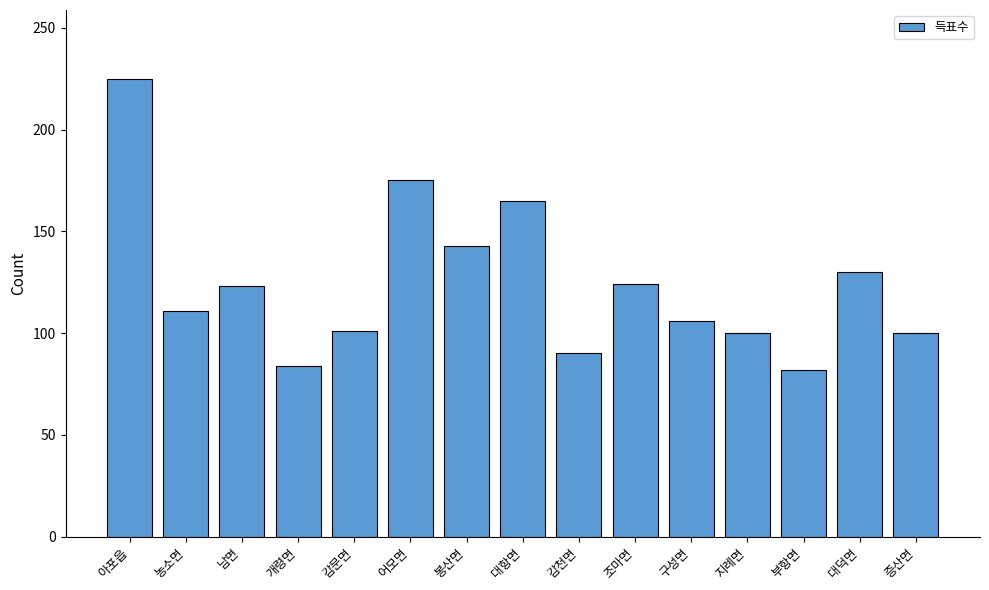

What is the change in value from 감문면 to 증산면?

-1